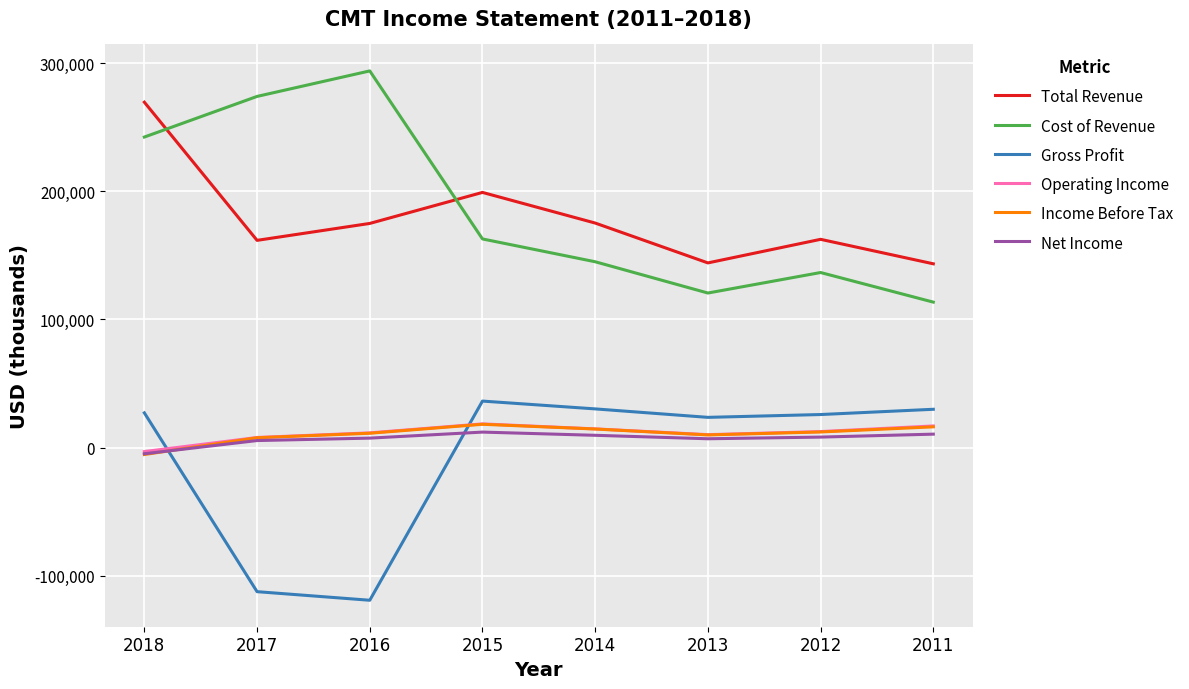

How many distinct data groups are displayed?

6